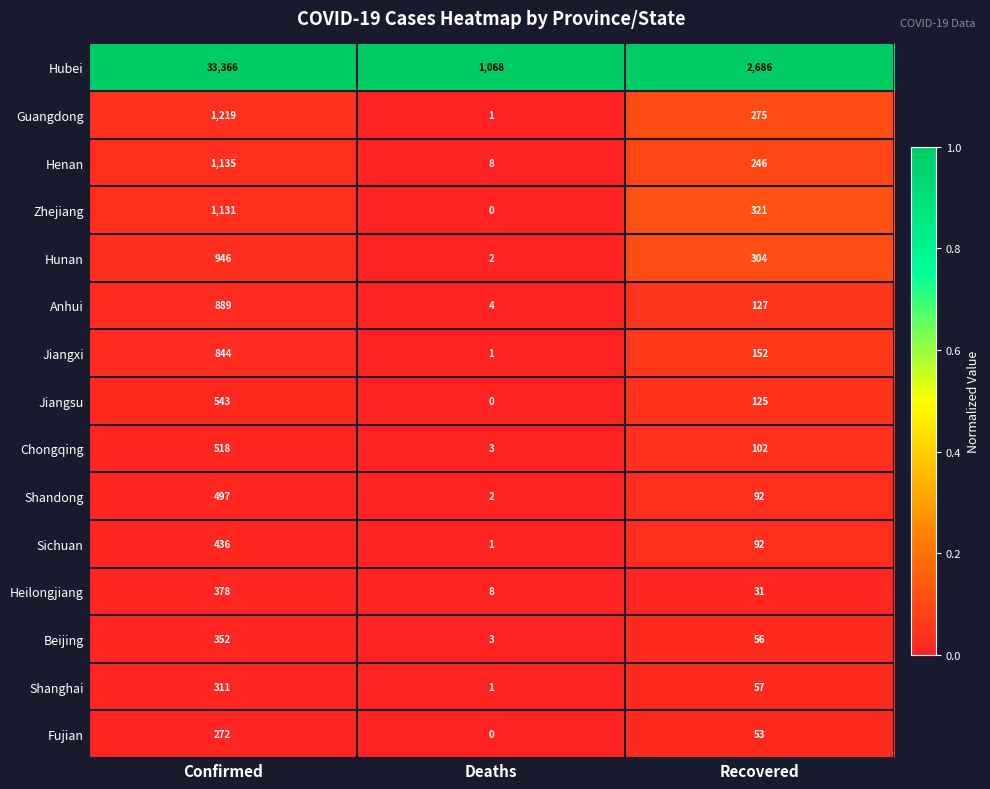

Is it true that Beijing equals 183 at Confirmed?

False